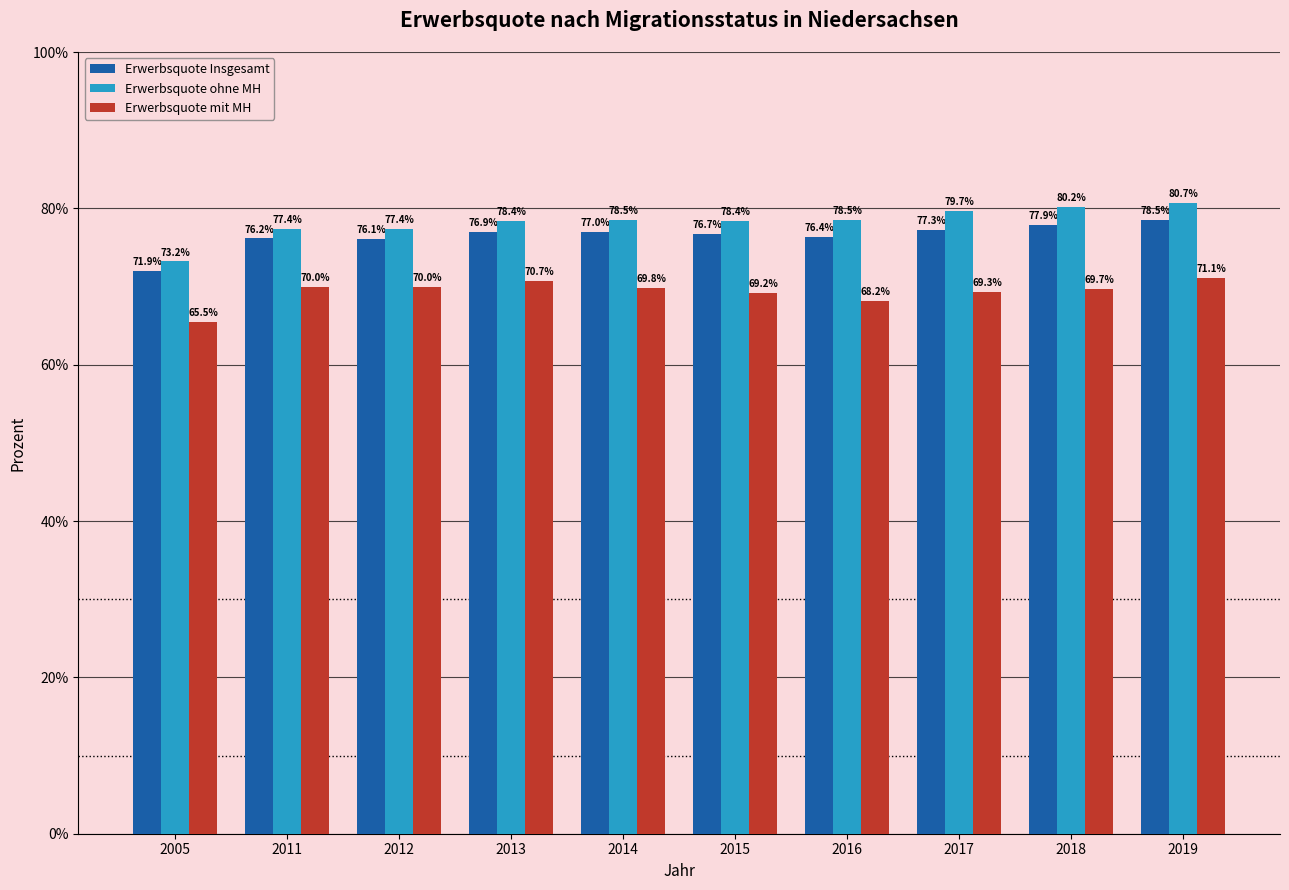

Reading left to right, what are all the values shown in this chart?

Erwerbsquote Insgesamt: 2005=71.9	2011=76.2	2012=76.1	2013=76.9	2014=77.0	2015=76.7	2016=76.4	2017=77.3	2018=77.9	2019=78.5
Erwerbsquote ohne MH: 2005=73.2	2011=77.4	2012=77.4	2013=78.4	2014=78.5	2015=78.4	2016=78.5	2017=79.7	2018=80.2	2019=80.7
Erwerbsquote mit MH: 2005=65.5	2011=70.0	2012=70.0	2013=70.7	2014=69.8	2015=69.2	2016=68.2	2017=69.3	2018=69.7	2019=71.1